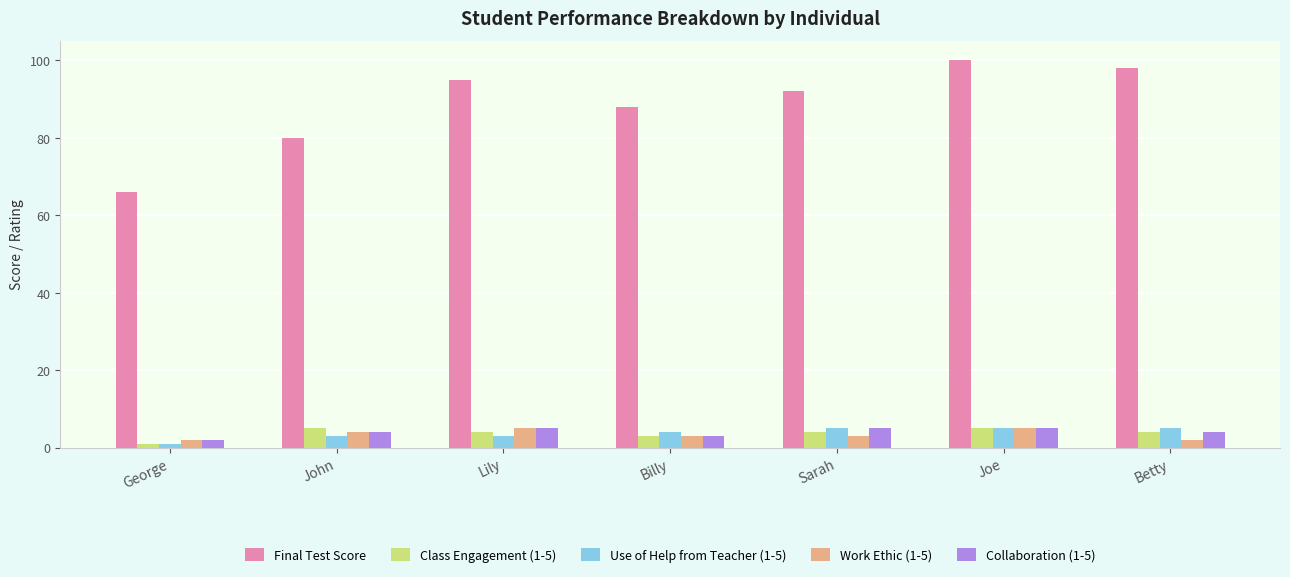

What is the sum of all Work Ethic (1-5) values?

24